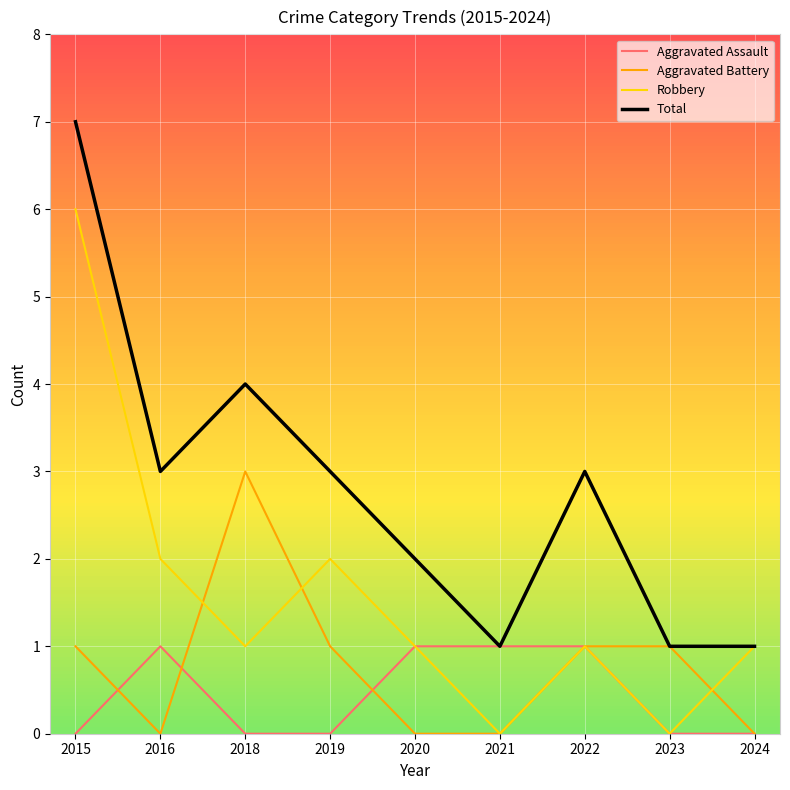

Rank the series by their maximum value, from highest to lowest.

Total, Robbery, Aggravated Battery, Aggravated Assault